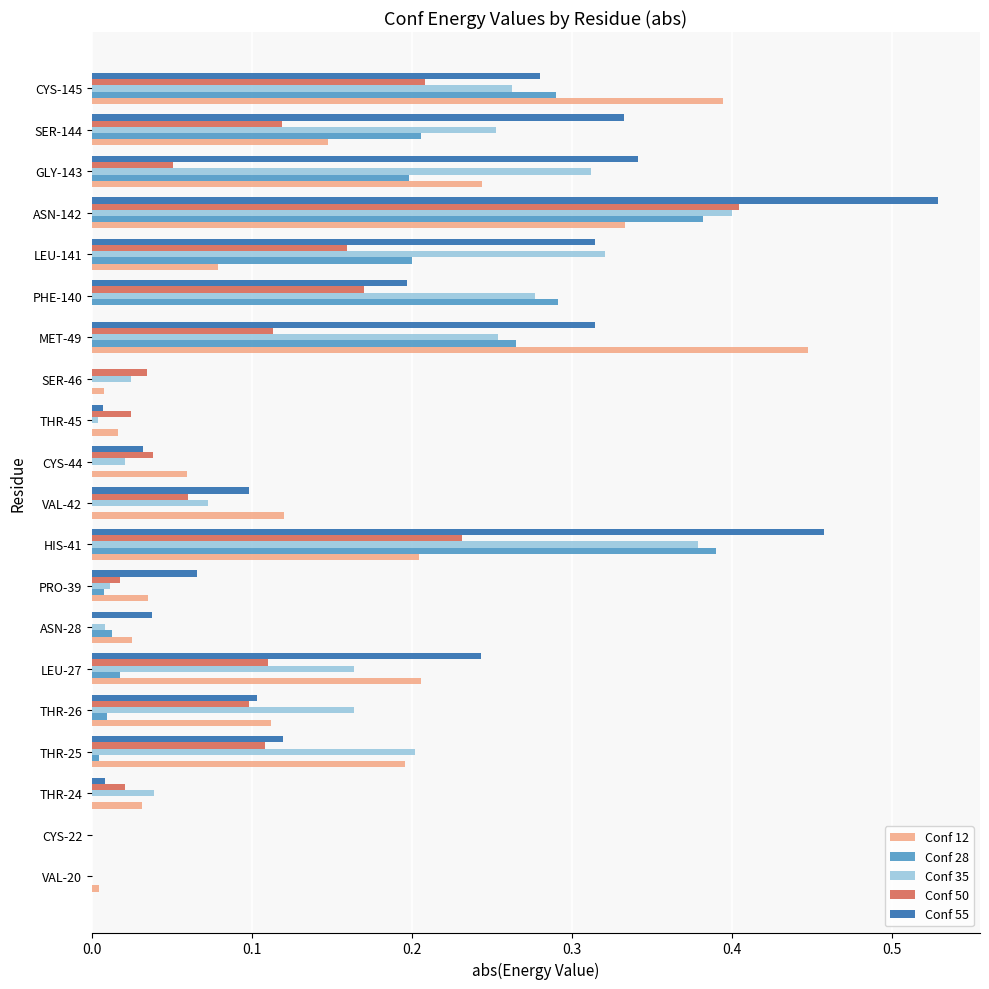

What is the sum of all Conf 28 values?

2.3